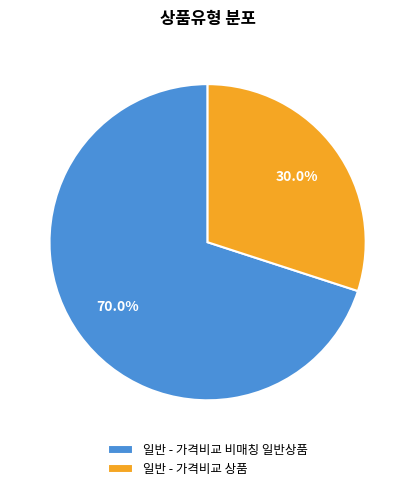

How many segments does this pie chart have?

2